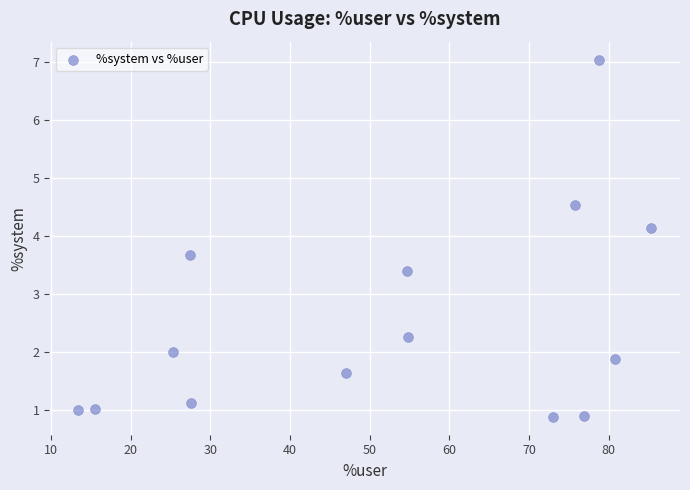

What is the range of Y values (max minus min)?

6.2